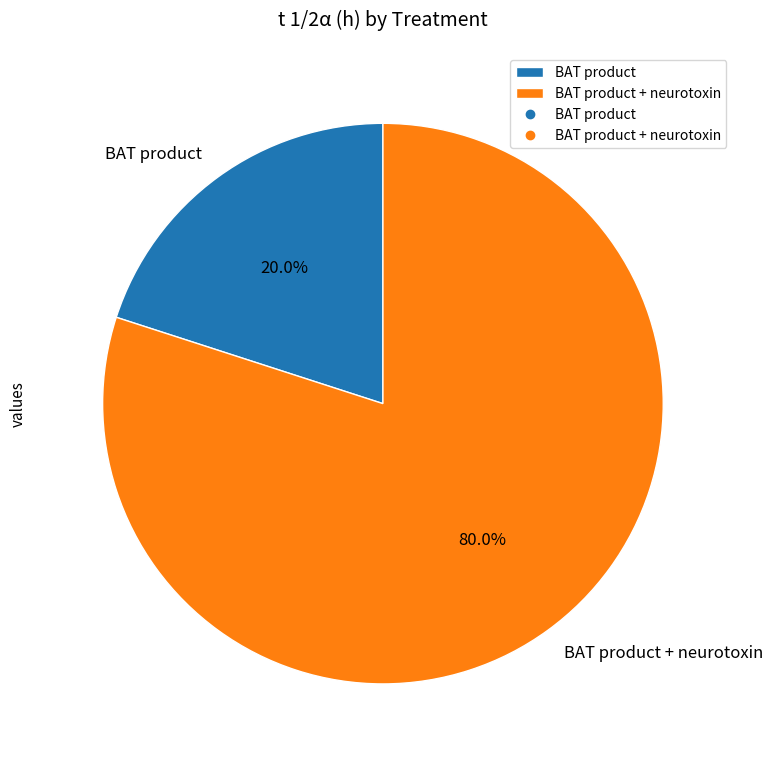

Is the sum of BAT product + neurotoxin and BAT product greater than half?

Yes